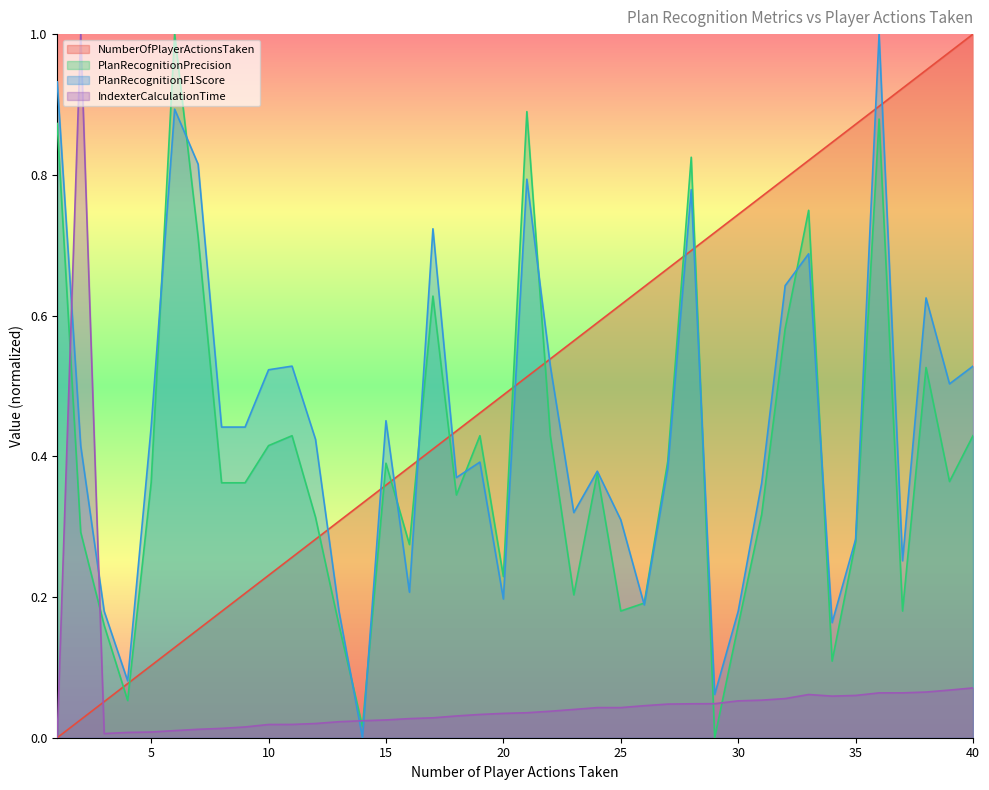

What is the value of the NumberOfPlayerActionsTaken point at the 35th from the left?

0.9